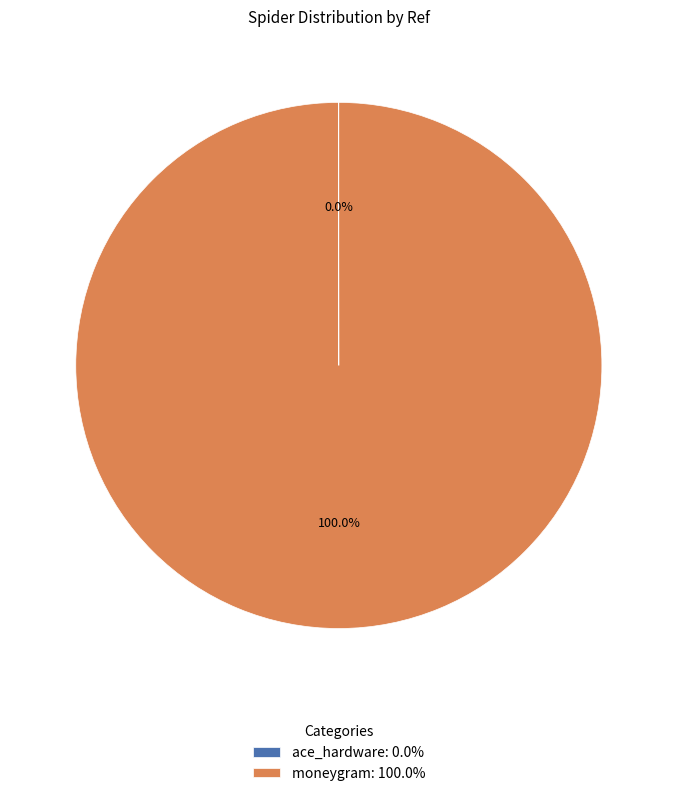

Is there any slice that represents more than half of the pie?

Yes